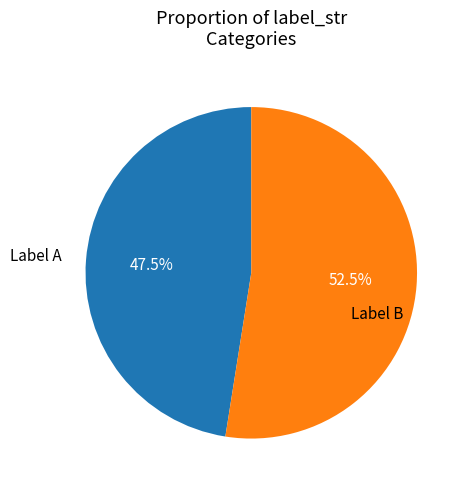

Which category has the biggest portion of the pie?

Label B